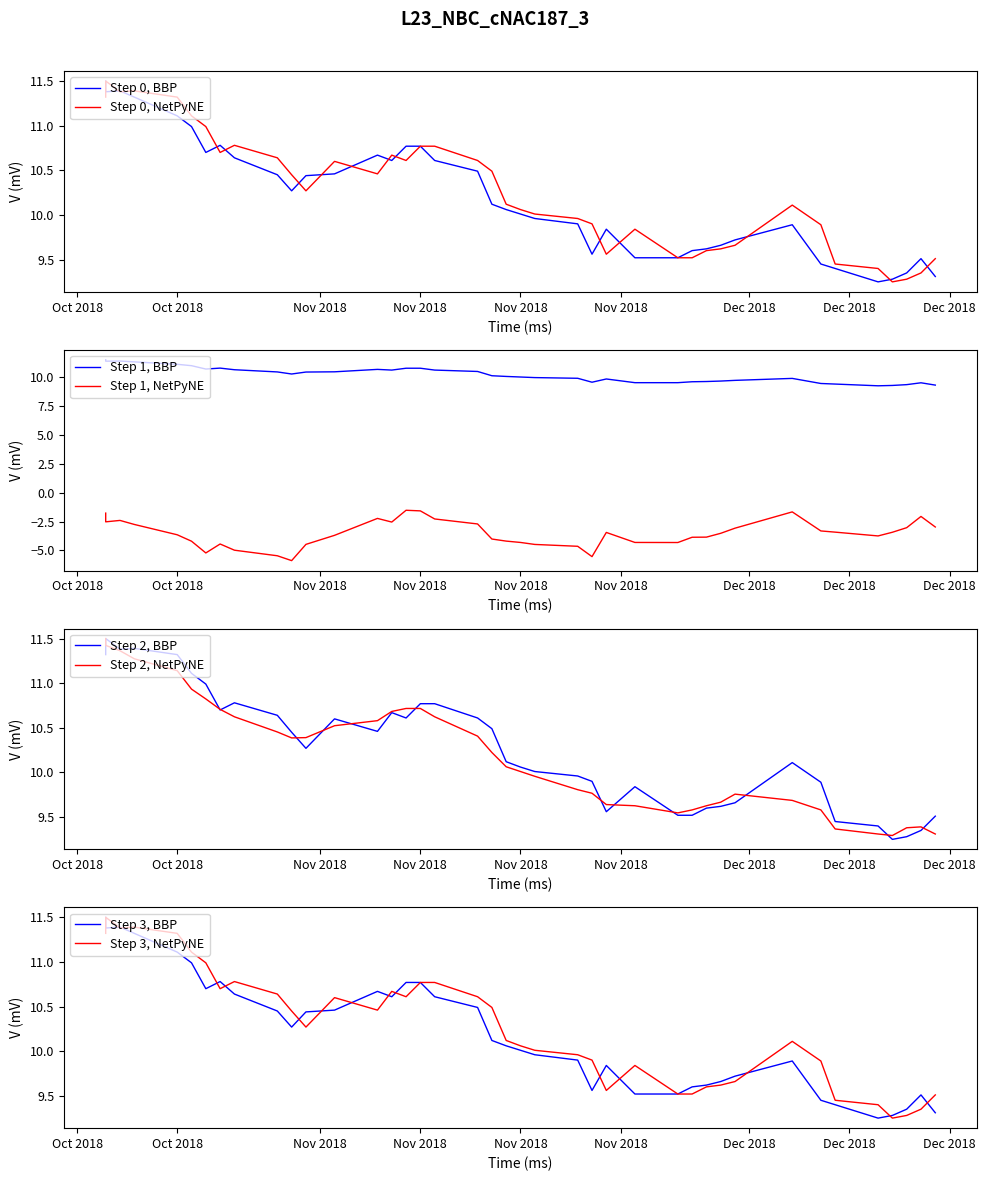

Which label corresponds to the smallest value in the chart?

2018-10-30